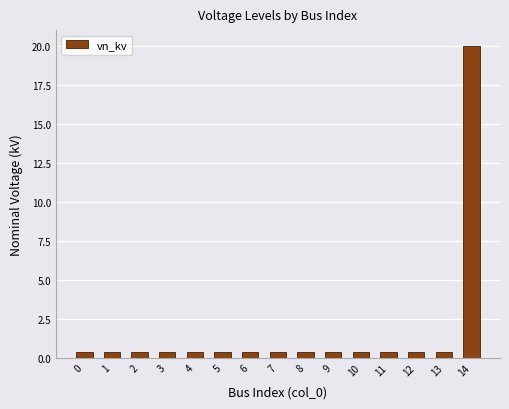

The chart shows a value of 0.4 at 1. True or false?

True